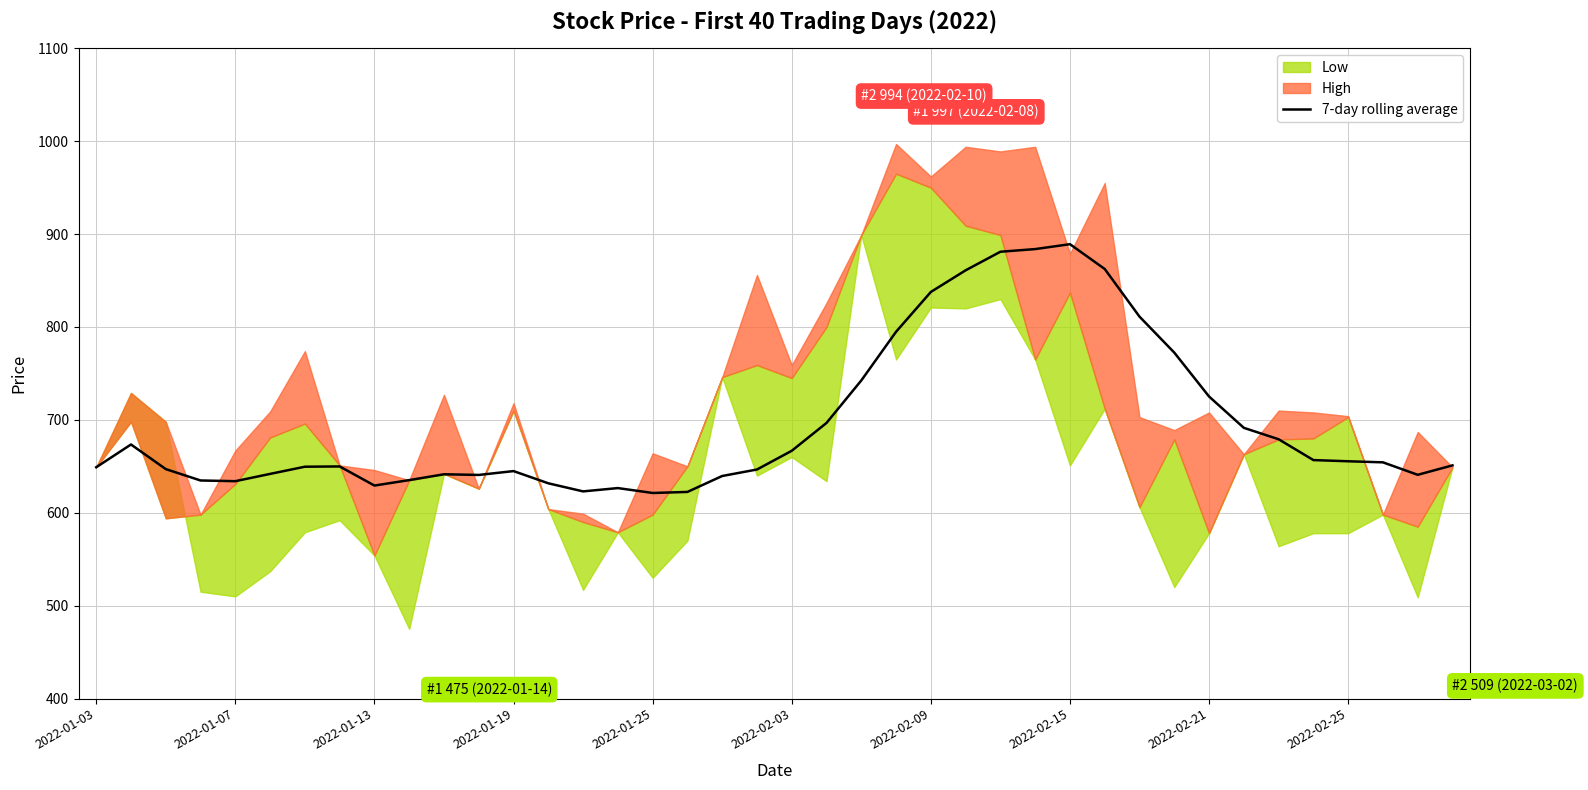

Is it true that 7-day rolling average equals 1164.8 at 2022-02-25?

False